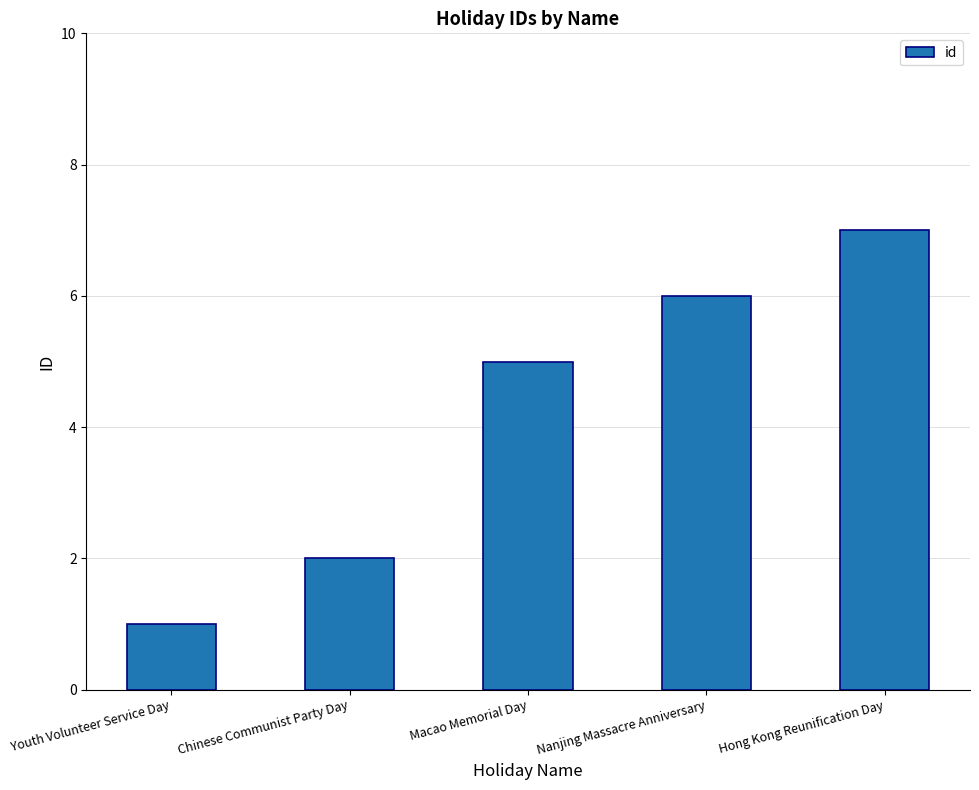

Approximately how many times larger is the value at Hong Kong Reunification Day compared to Macao Memorial Day?

1.4